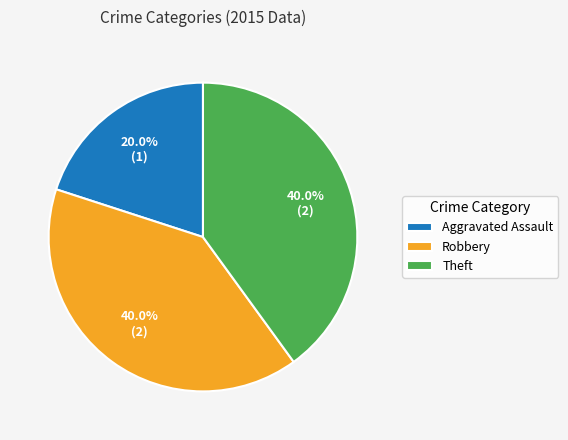

Between Robbery and Aggravated Assault, which is larger?

Robbery